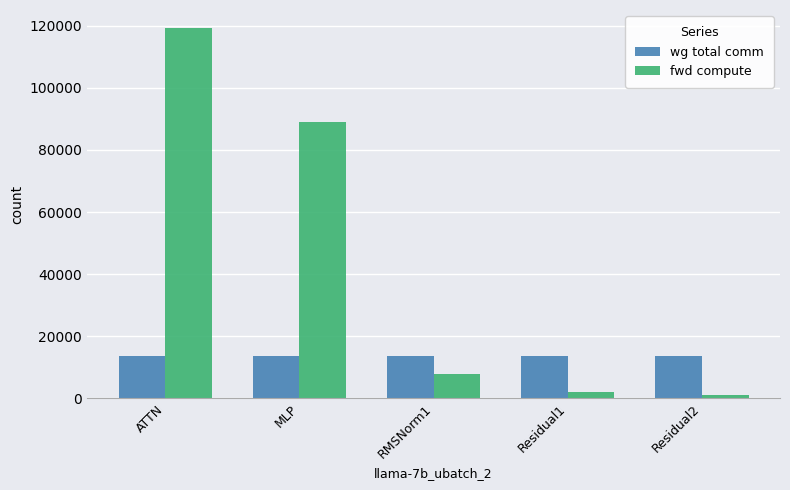

Reading right to left, transcribe all the data shown in this chart.

wg total comm: Residual2=13591.5	Residual1=13591.5	RMSNorm1=13591.5	MLP=13591.5	ATTN=13591.5
fwd compute: Residual2=1048.9	Residual1=2097.7	RMSNorm1=7809.1	MLP=89029.2	ATTN=119113.6